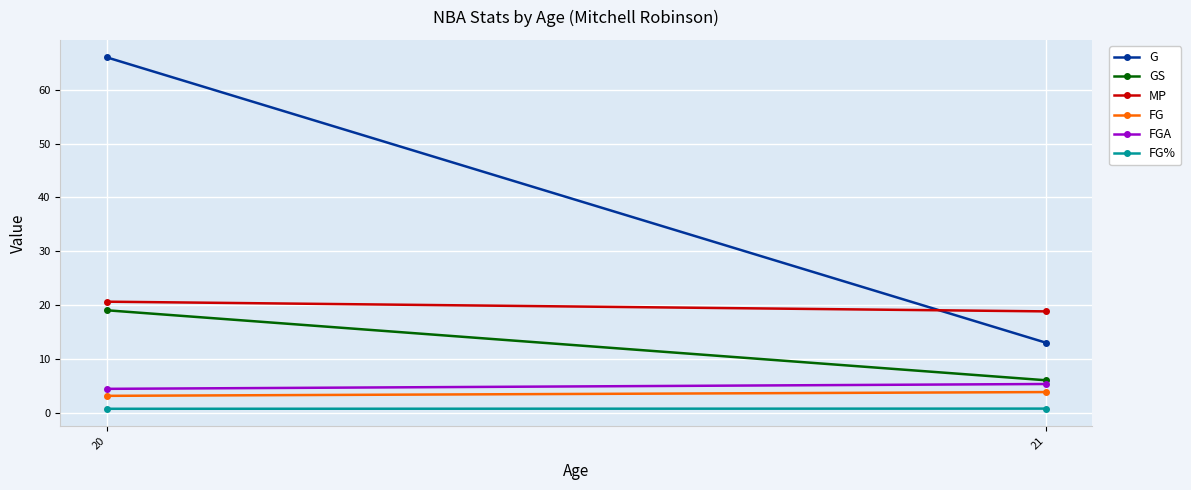

At how many categories does at least one series exceed 18?

2